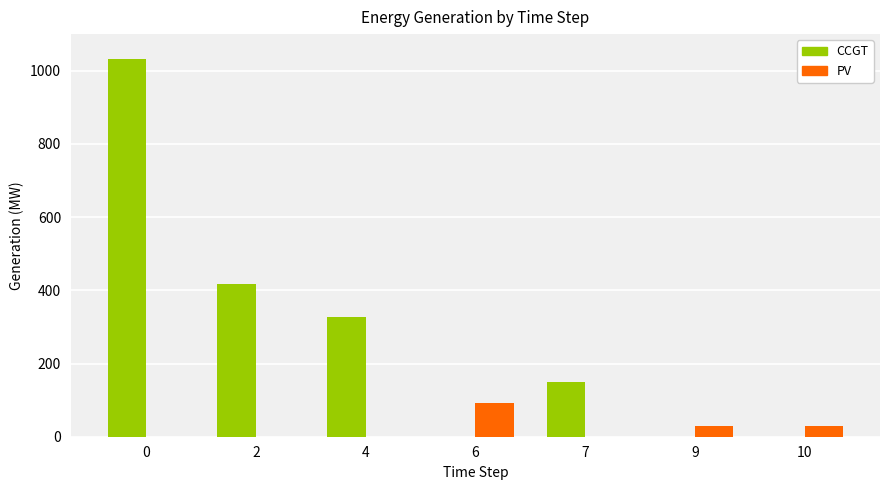

Which series changed the most between 0 and 10?

CCGT